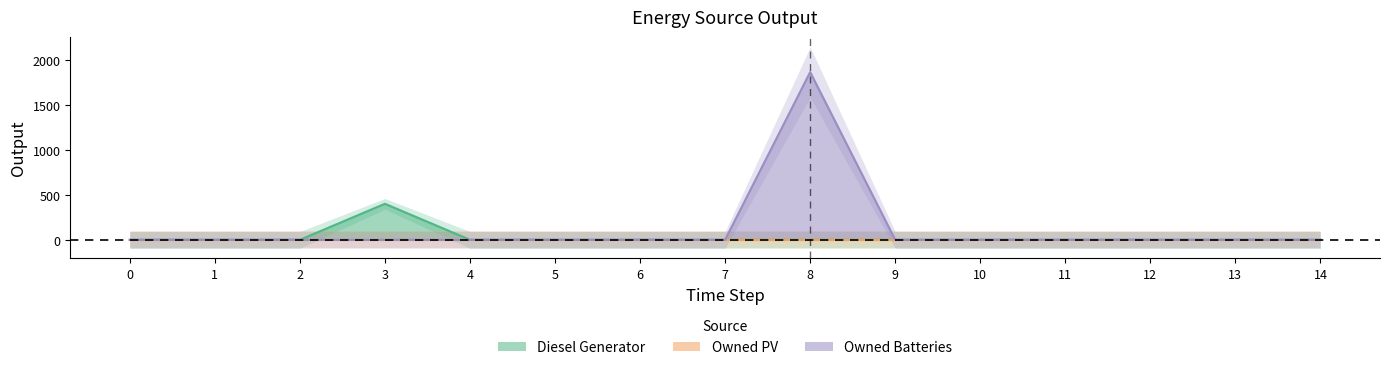

True or false: Diesel Generator has more than 2 points higher than both neighbors.

False